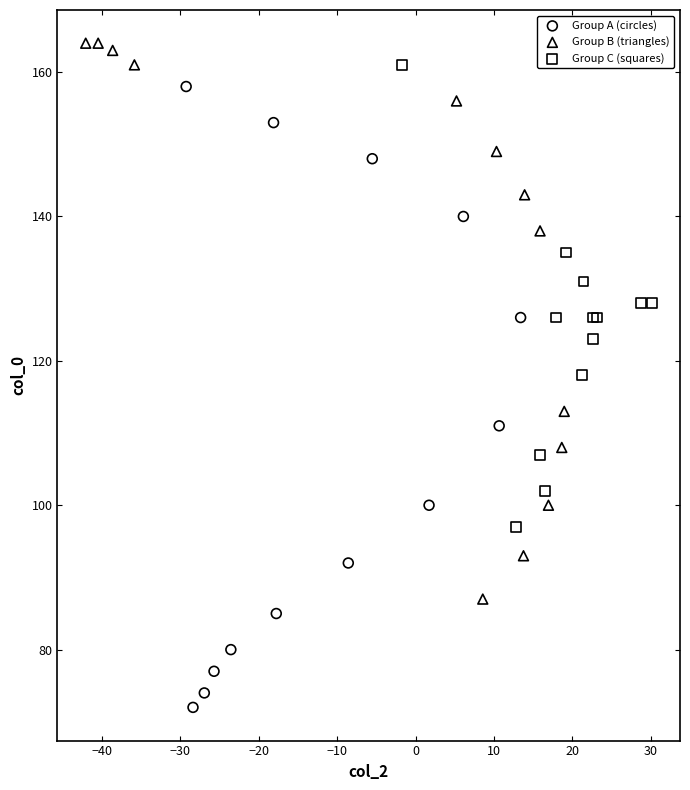

Which series reaches the maximum Y coordinate?

Group B (triangles)